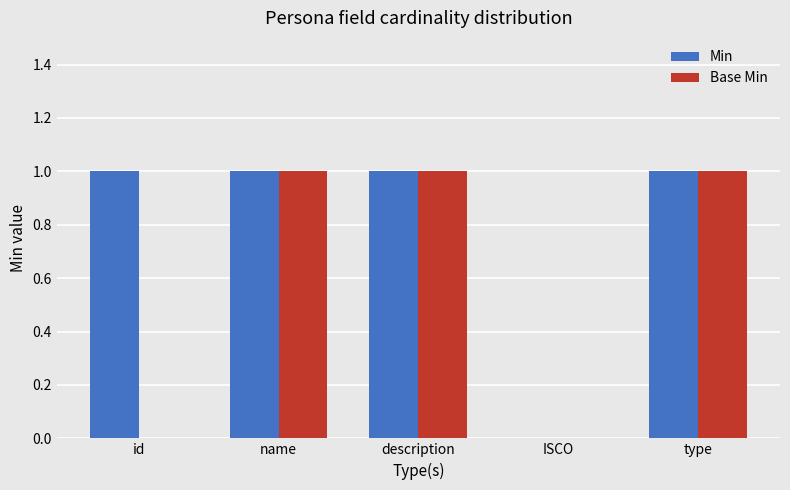

Which series has the largest total across all categories?

Min